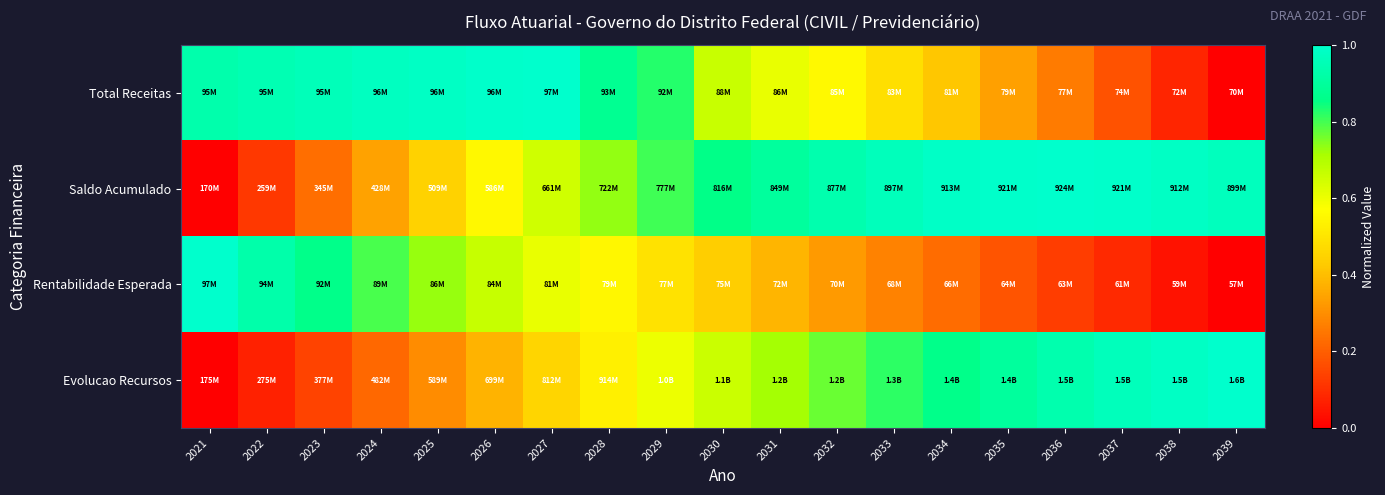

Reading right to left, list all the values displayed in this chart.

Total Receitas: 2039=0.0	2038=0.1	2037=0.2	2036=0.3	2035=0.3	2034=0.4	2033=0.5	2032=0.6	2031=0.6	2030=0.7	2029=0.8	2028=0.9	2027=1.0	2026=1.0	2025=1.0	2024=1.0	2023=1.0	2022=0.9	2021=0.9
Saldo Acumulado: 2039=1.0	2038=1.0	2037=1.0	2036=1.0	2035=1.0	2034=1.0	2033=1.0	2032=0.9	2031=0.9	2030=0.9	2029=0.8	2028=0.7	2027=0.7	2026=0.6	2025=0.4	2024=0.3	2023=0.2	2022=0.1	2021=0.0
Rentabilidade Esperada: 2039=0.0	2038=0.0	2037=0.1	2036=0.1	2035=0.2	2034=0.2	2033=0.3	2032=0.3	2031=0.4	2030=0.4	2029=0.5	2028=0.5	2027=0.6	2026=0.7	2025=0.7	2024=0.8	2023=0.9	2022=0.9	2021=1.0
Evolucao Recursos: 2039=1.0	2038=1.0	2037=1.0	2036=0.9	2035=0.9	2034=0.9	2033=0.8	2032=0.8	2031=0.7	2030=0.7	2029=0.6	2028=0.5	2027=0.5	2026=0.4	2025=0.3	2024=0.2	2023=0.1	2022=0.1	2021=0.0